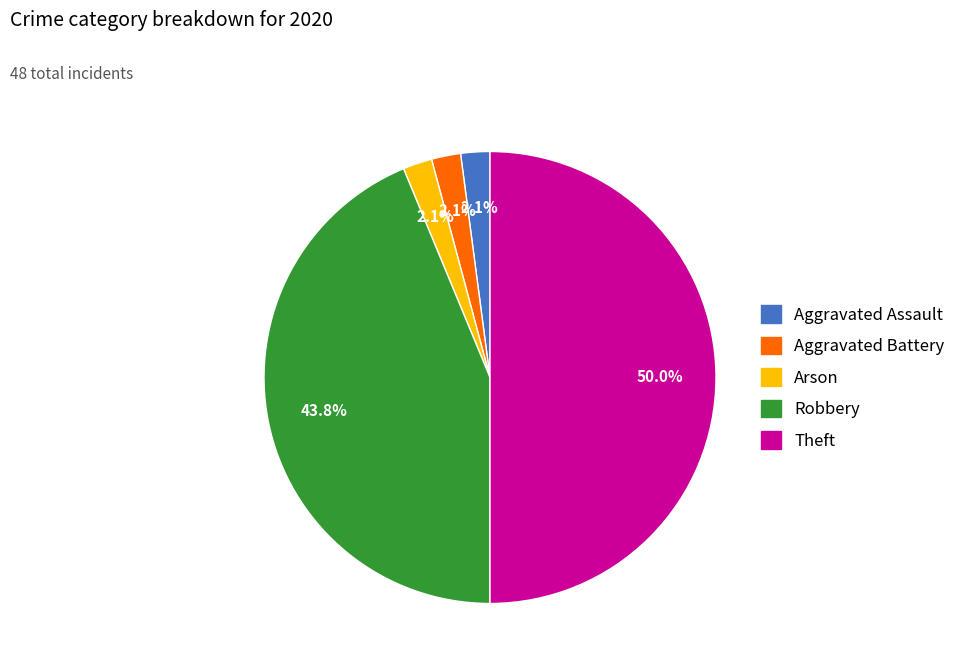

Combined, do Arson and Robbery account for over 50%?

No